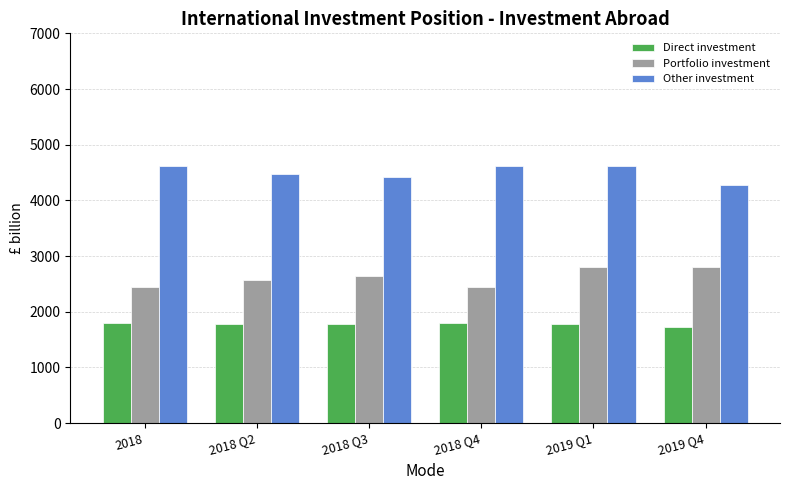

List the series in order of their overall mean, lowest first.

Direct investment, Portfolio investment, Other investment